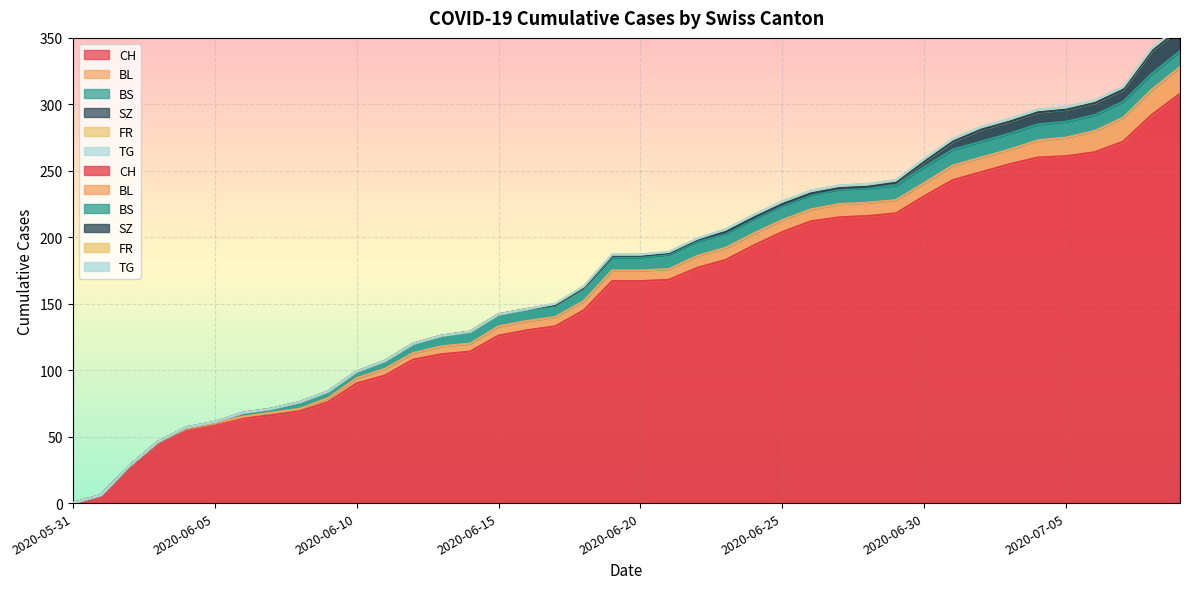

Rank the categories by SZ value from highest to lowest.

2020-07-08, 2020-07-09, 2020-07-02, 2020-07-03, 2020-07-04, 2020-07-05, 2020-07-06, 2020-07-07, 2020-07-01, 2020-06-30, 2020-06-29, 2020-06-19, 2020-06-20, 2020-06-21, 2020-06-22, 2020-06-23, 2020-06-24, 2020-06-25, 2020-06-26, 2020-06-27, 2020-06-28, 2020-05-31, 2020-06-01, 2020-06-02, 2020-06-03, 2020-06-04, 2020-06-05, 2020-06-06, 2020-06-07, 2020-06-08, 2020-06-09, 2020-06-10, 2020-06-11, 2020-06-12, 2020-06-13, 2020-06-14, 2020-06-15, 2020-06-16, 2020-06-17, 2020-06-18